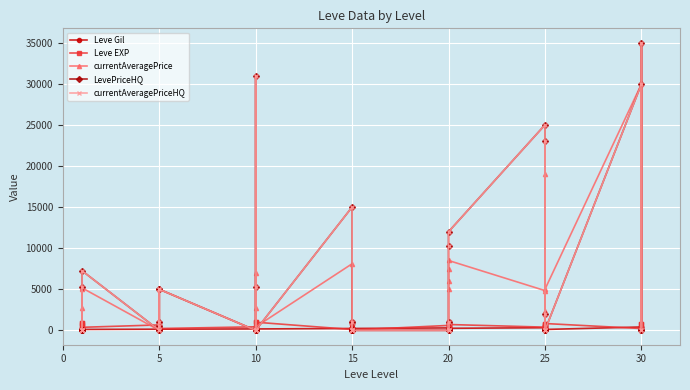

True or false: Leve EXP and Leve Gil cross at least once.

True